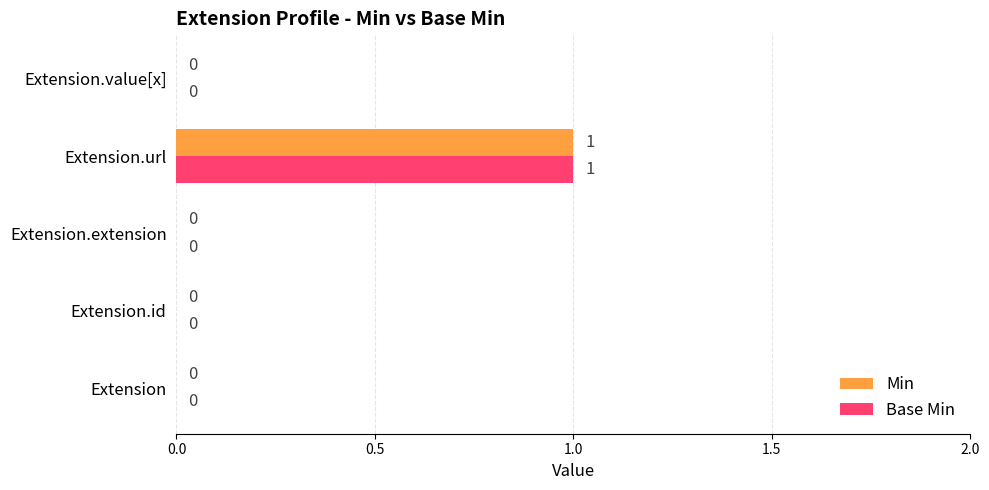

At which category is the sum across all series the highest?

Extension.url